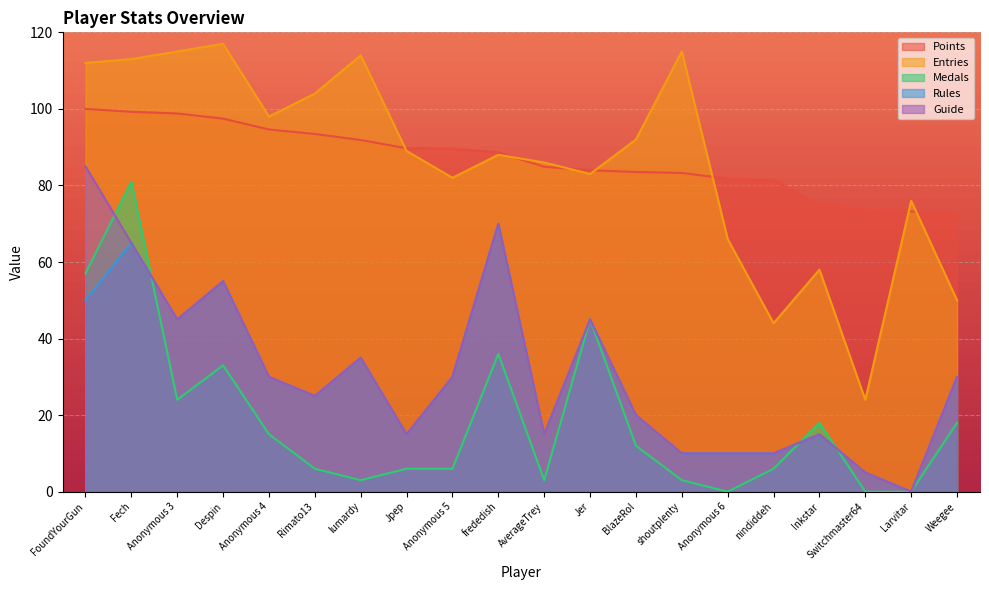

What is the value of the Points point at the 2nd from the left?

99.2